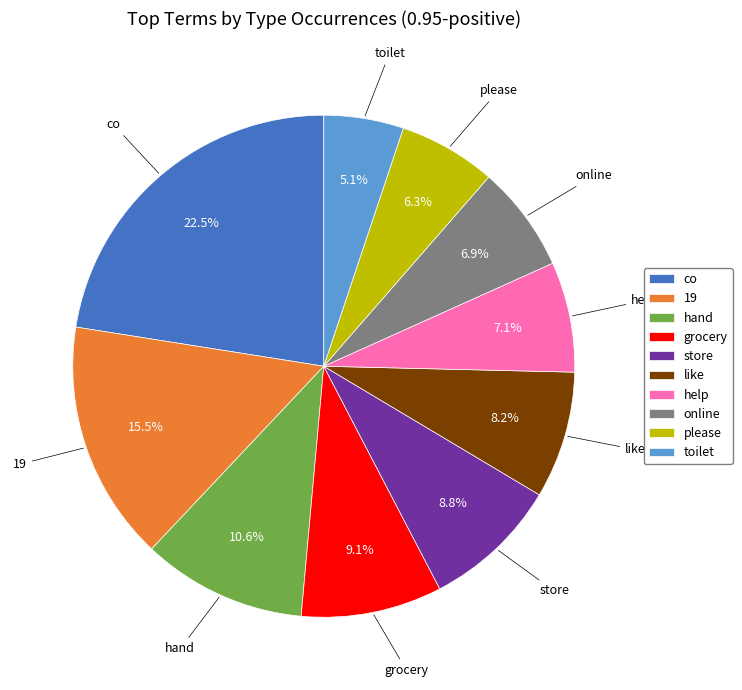

Does toilet represent more than half of the total?

No